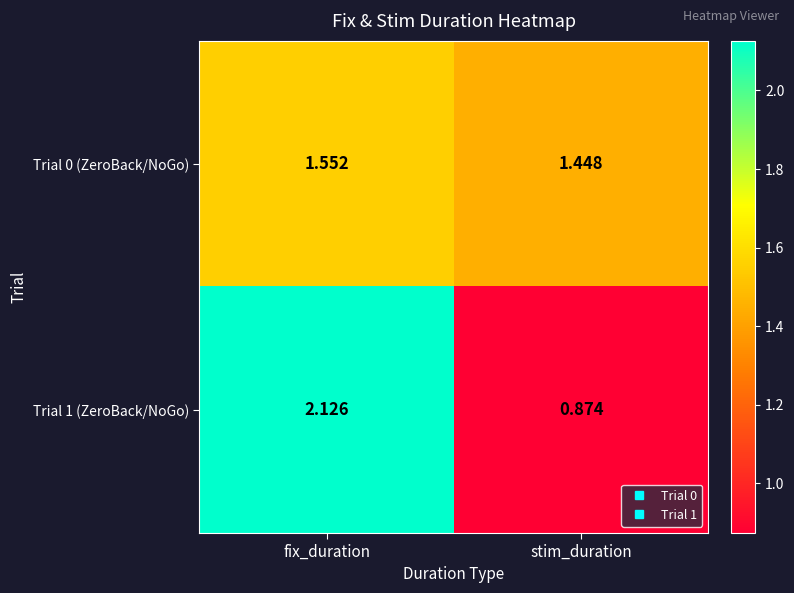

At which label is Trial 0 (ZeroBack/NoGo) closest to 1?

stim_duration